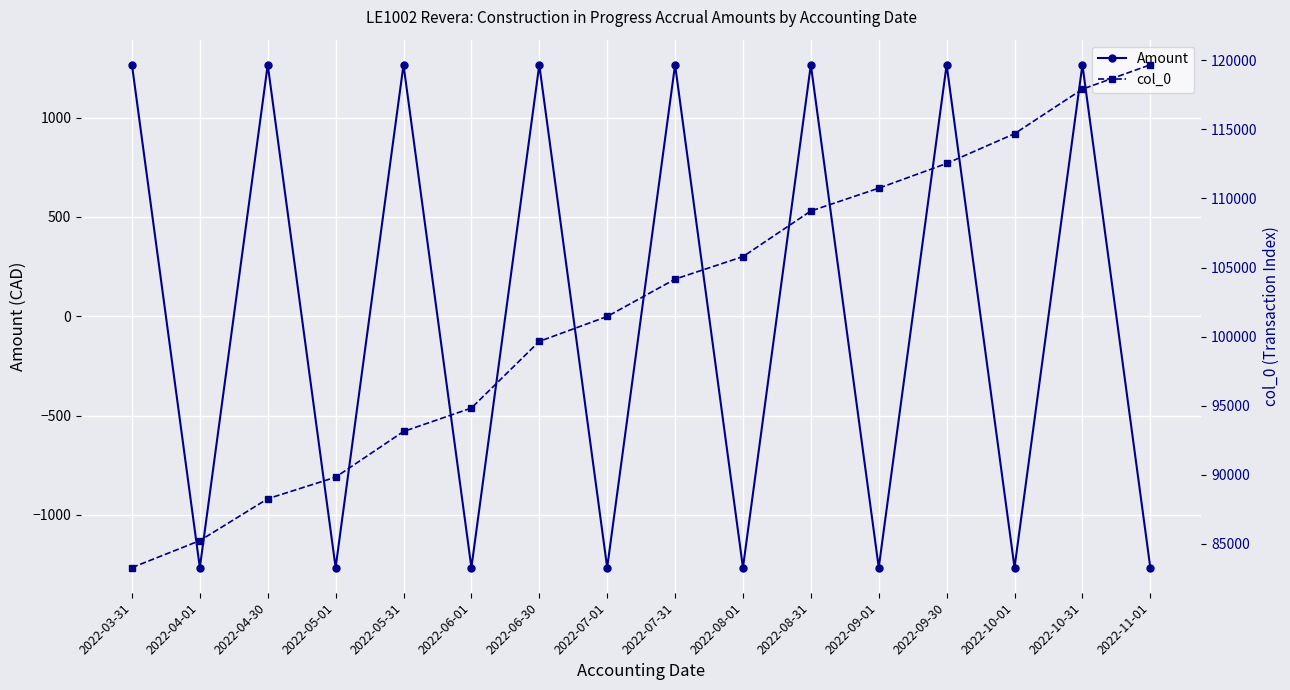

Reading right to left, transcribe all the data shown in this chart.

Amount: -1265.2	1265.2	-1265.2	1265.2	-1265.2	1265.2	-1265.2	1265.2	-1265.2	1265.2	-1265.2	1265.2	-1265.2	1265.2	-1265.2	1265.2
col_0: 119672.0	117911.0	114684.0	112531.0	110741.0	109092.0	105790.0	104160.0	101456.0	99654.0	94830.0	93132.0	89825.0	88264.0	85234.0	83281.0